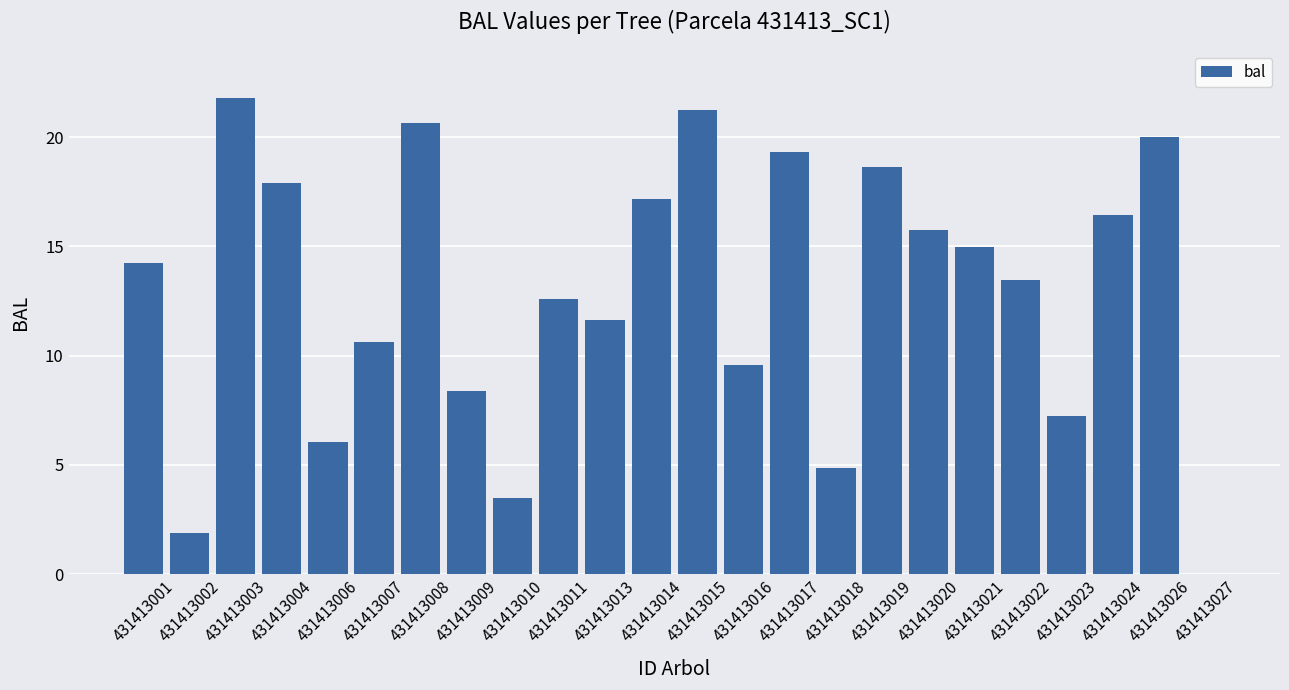

What is the average value?

12.8